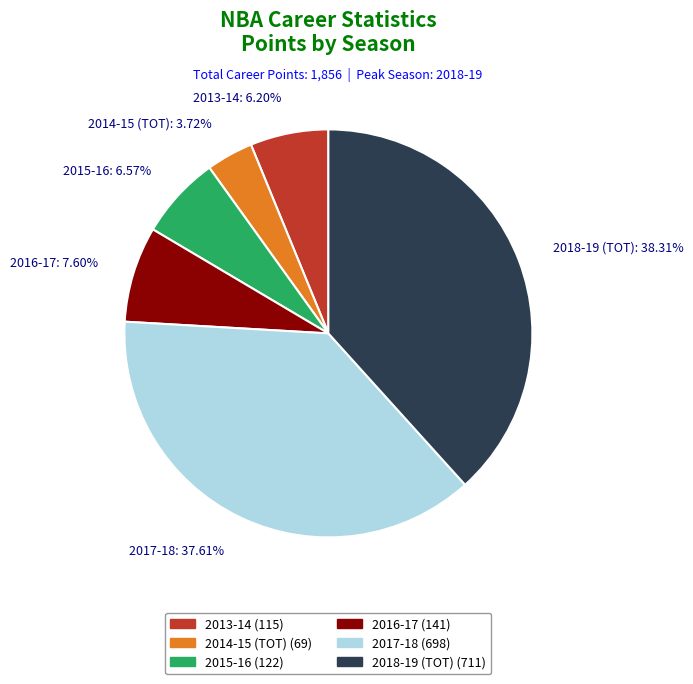

Count the number of slices in the pie.

6